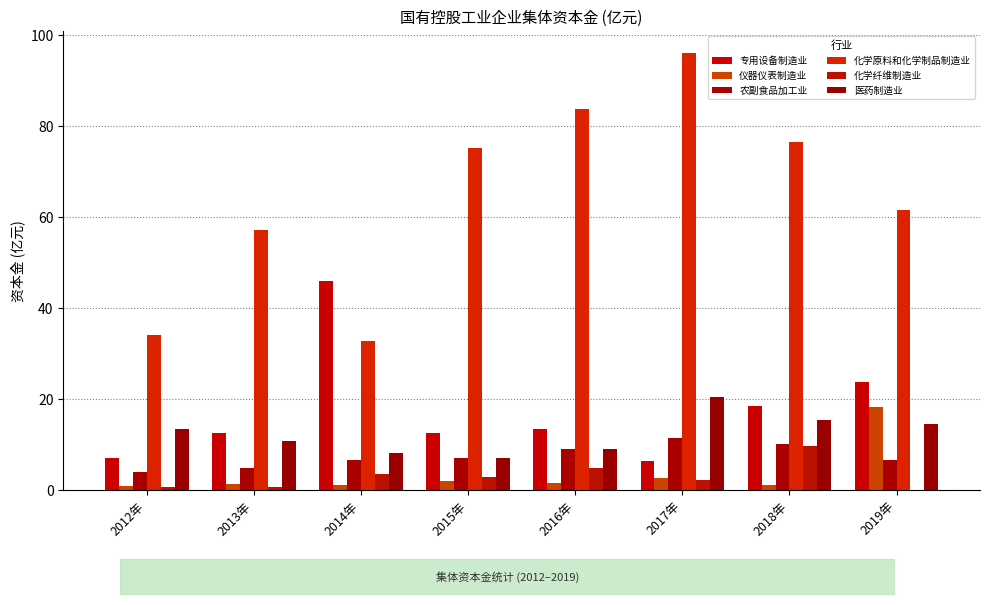

Between 2013年 and 2018年, which is larger?

2018年